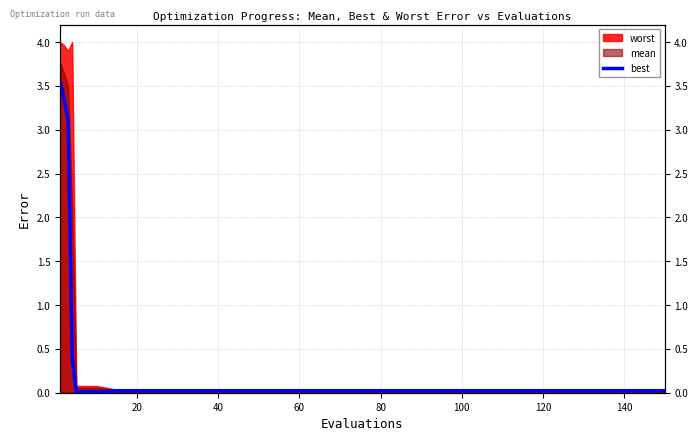

What is the sum of all values?

10.8